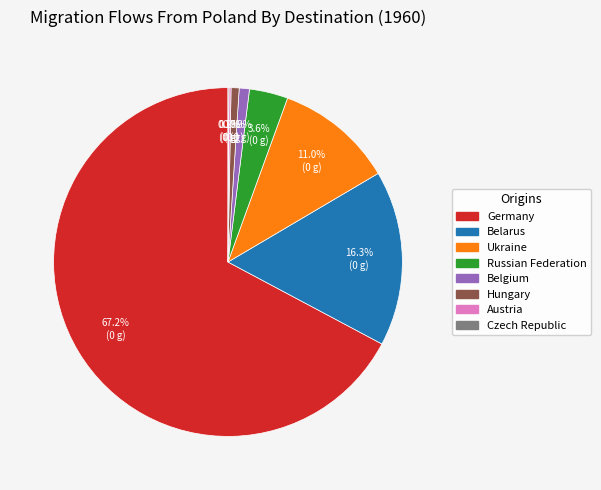

Does any single category account for the majority?

Yes